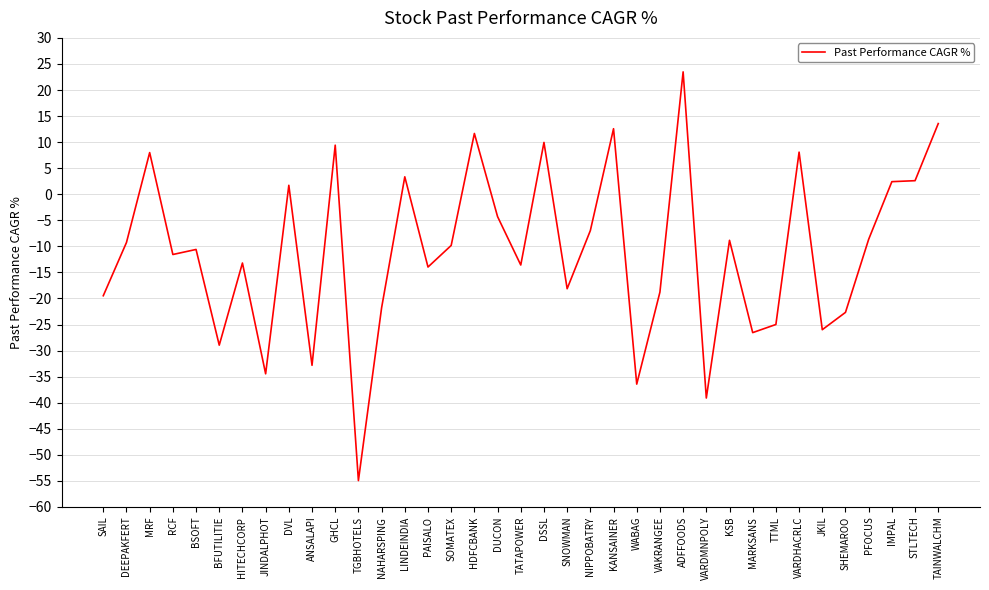

True or false: the data shows 12.6 at KANSAINER.

True